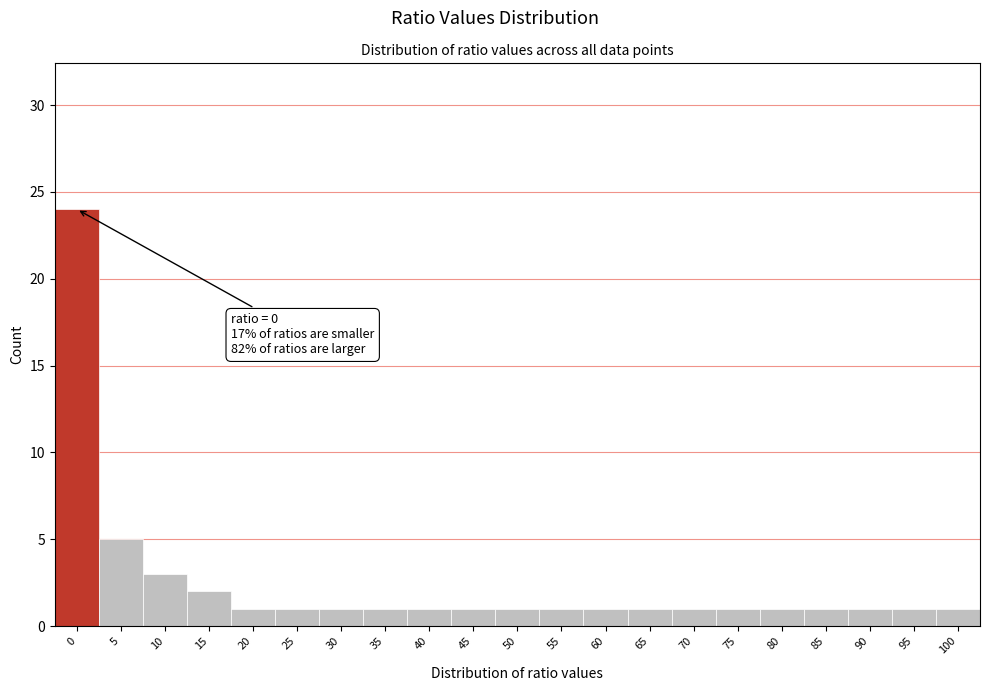

Reading left to right, extract all data points from this chart.

24	5	3	2	1	1	1	1	1	1	1	1	1	1	1	1	1	1	1	1	1